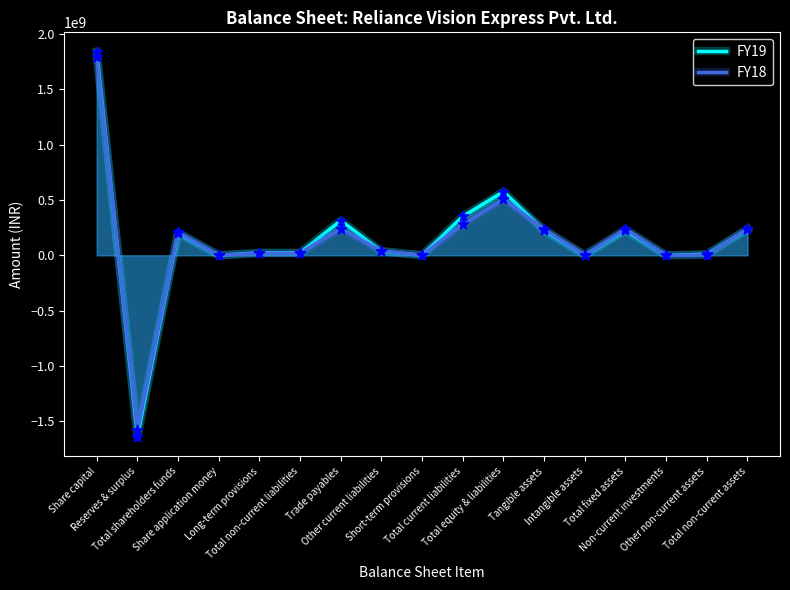

What are all the series names shown in the legend?

FY19, FY18